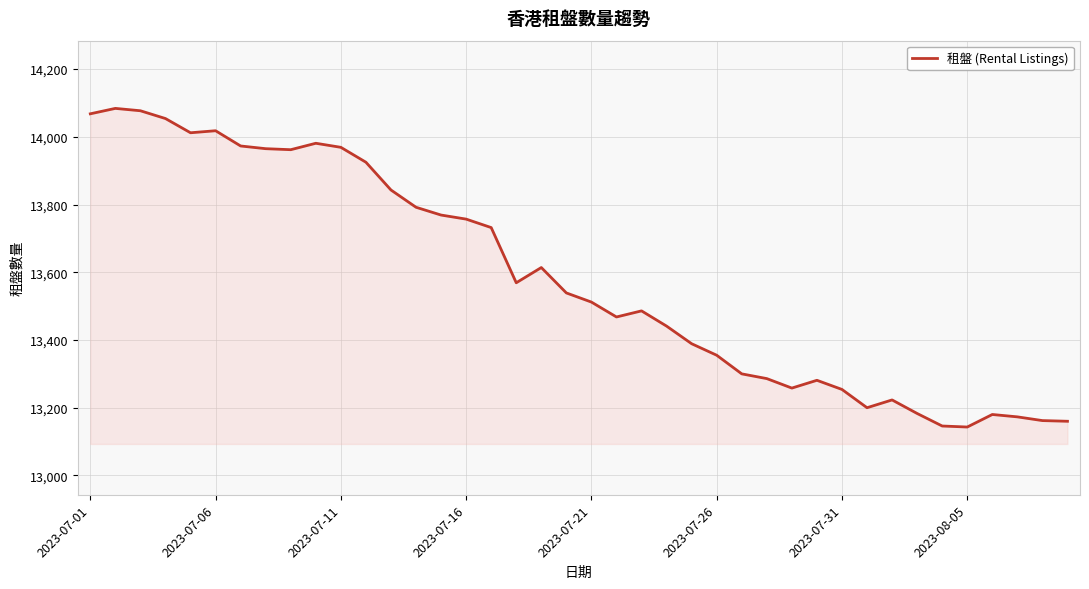

What is the minimum value shown in the chart?

13143